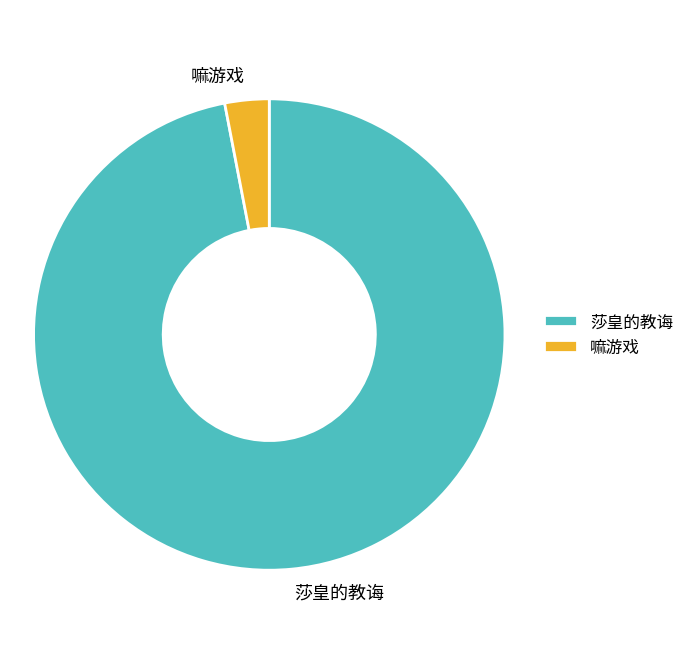

Which slice is the largest?

莎皇的教诲